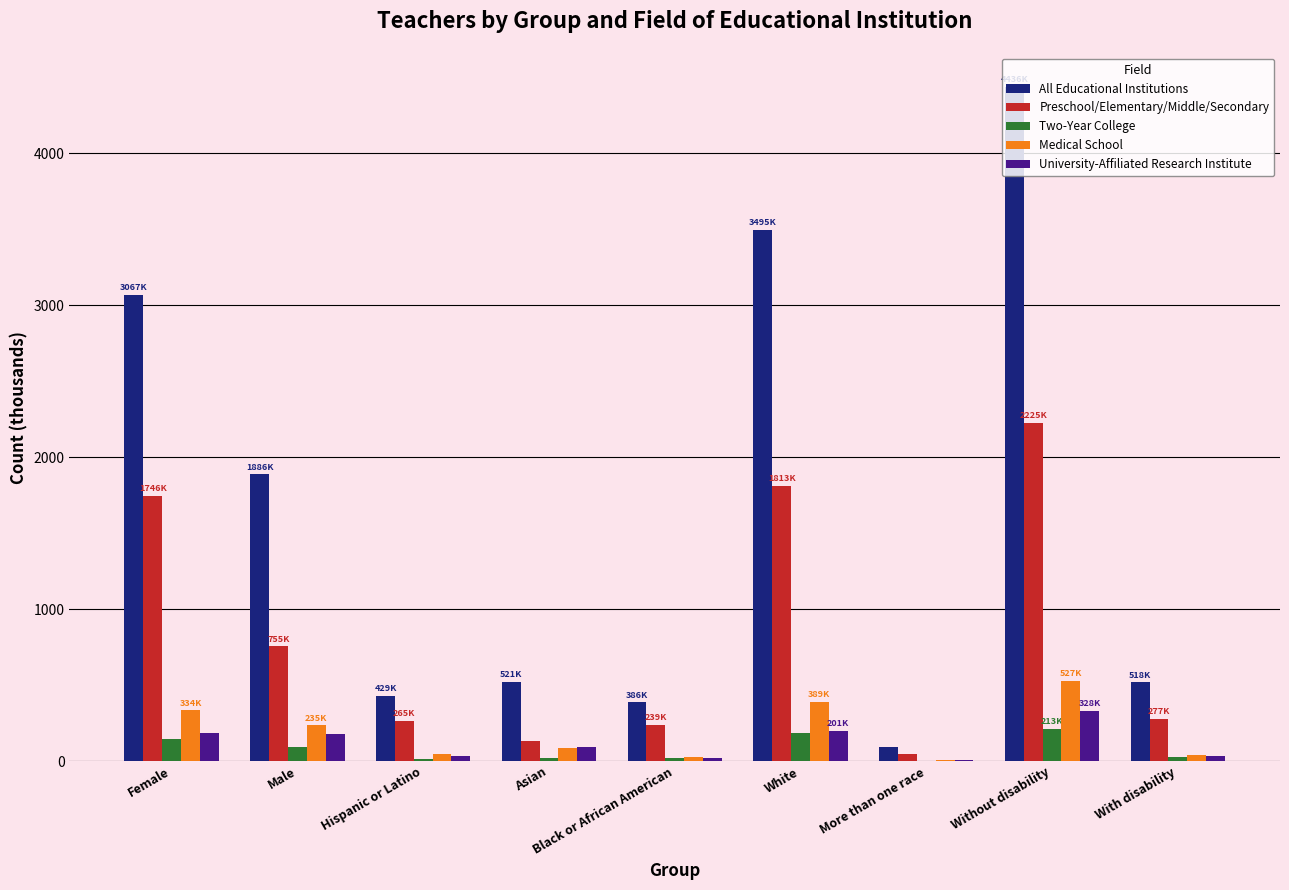

What is the sum of all Medical School values?

1698